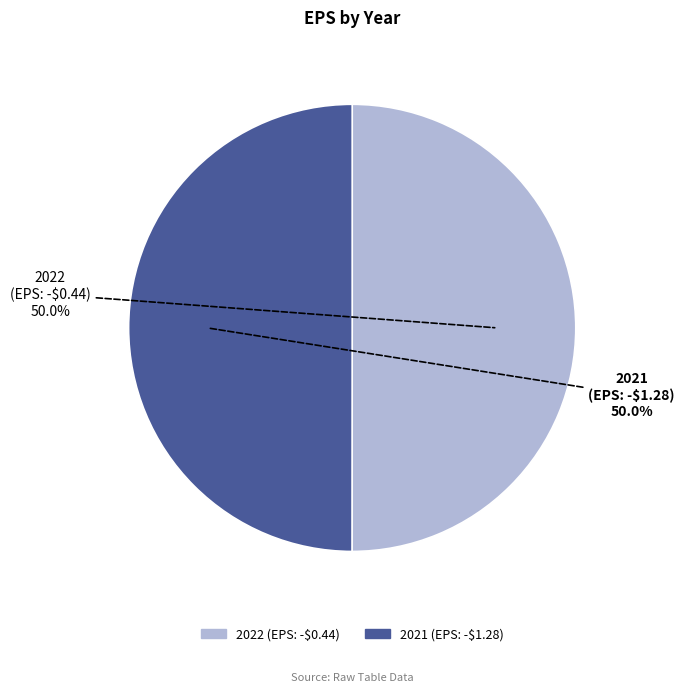

What portion of the pie excludes 2021 (EPS: -$1.28)?

50.0%